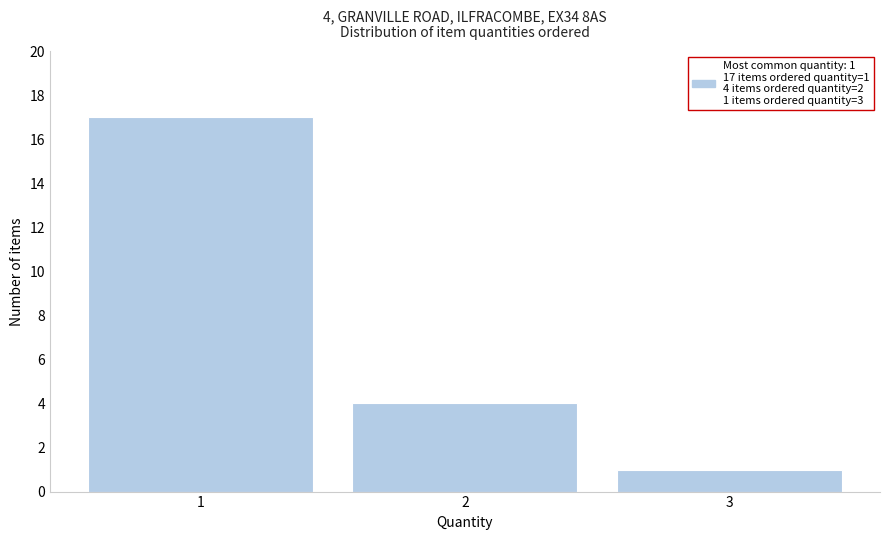

Over which range of the x-axis is the bar tallest?

0.5 to 1.5